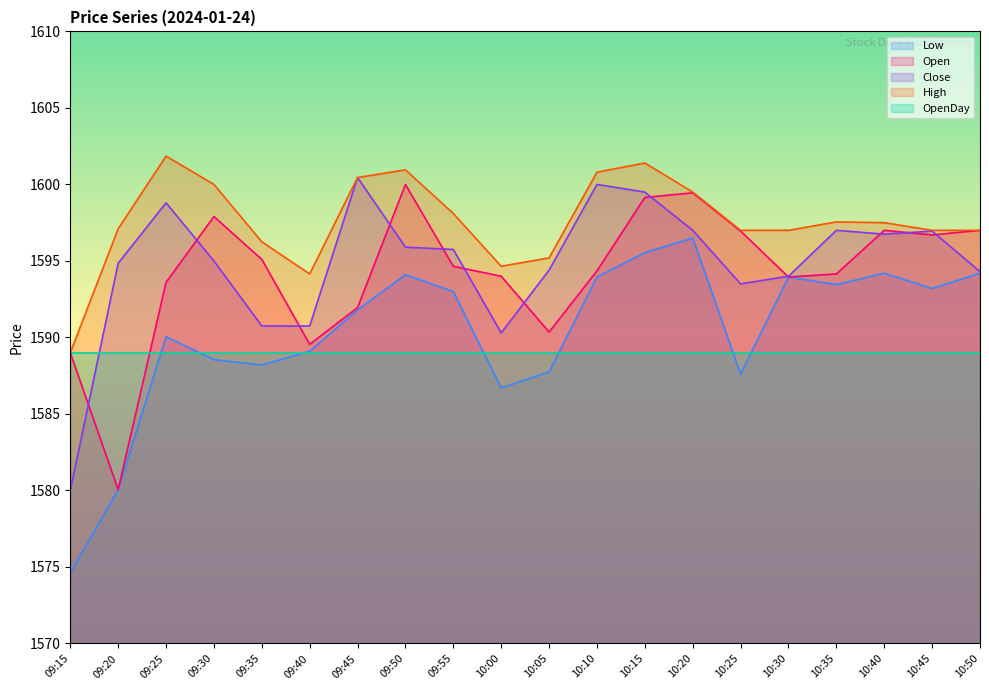

At which category is the sum across all series the highest?

10:15